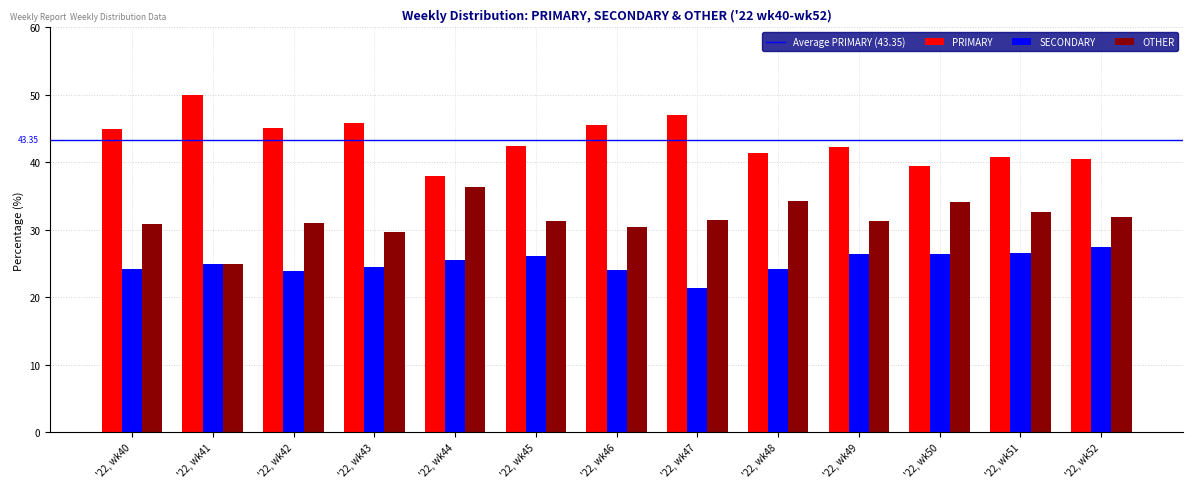

Where does the PRIMARY series first go above 42?

'22, wk40